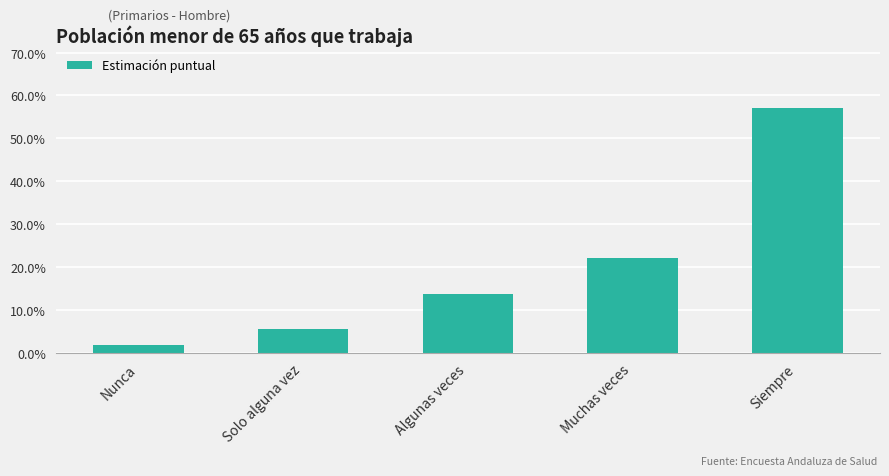

Rank the categories by value from lowest to highest.

Nunca, Solo alguna vez, Algunas veces, Muchas veces, Siempre